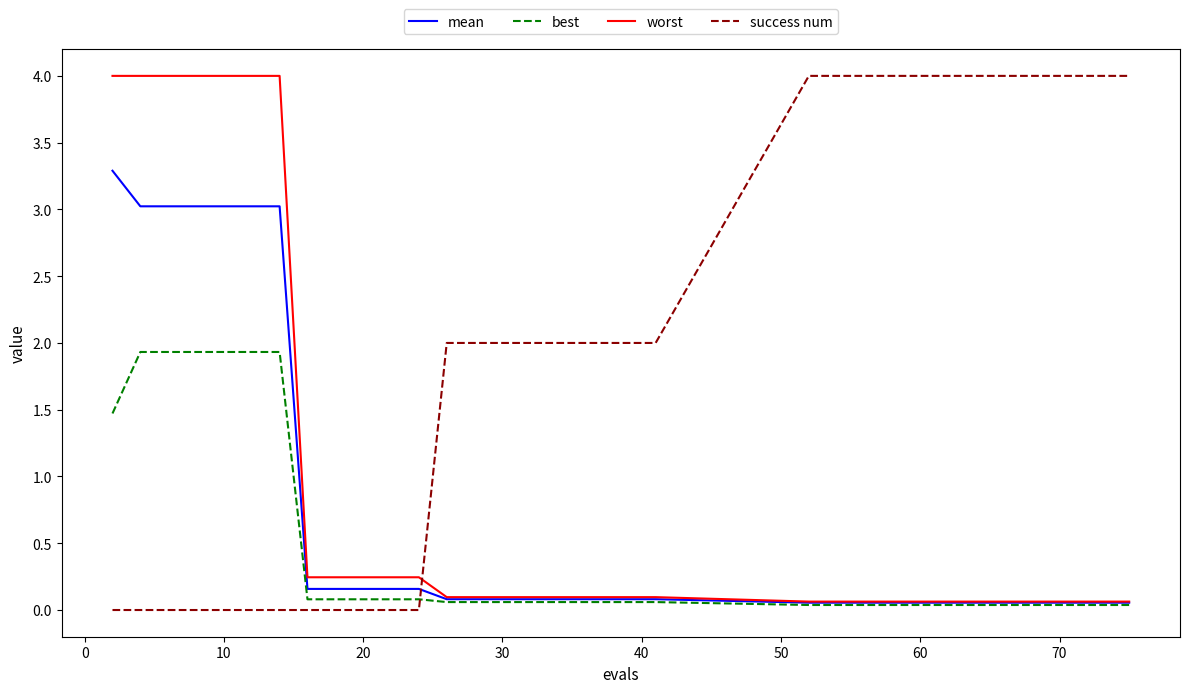

Which series ends up on top after the final intersection of success num and best?

success num